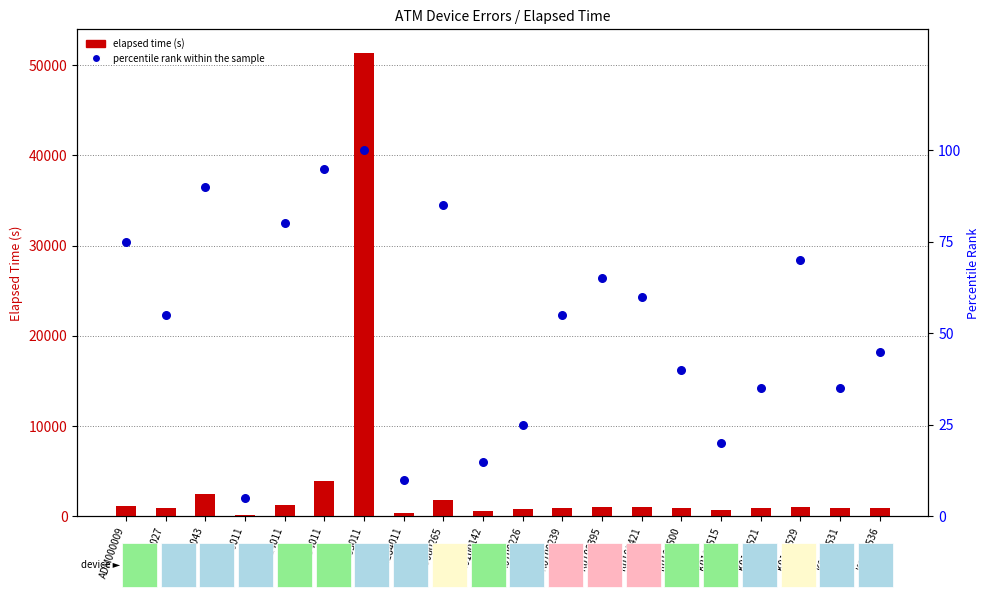

What is the change in value from ADM234011 to ADM255011?

+5.0